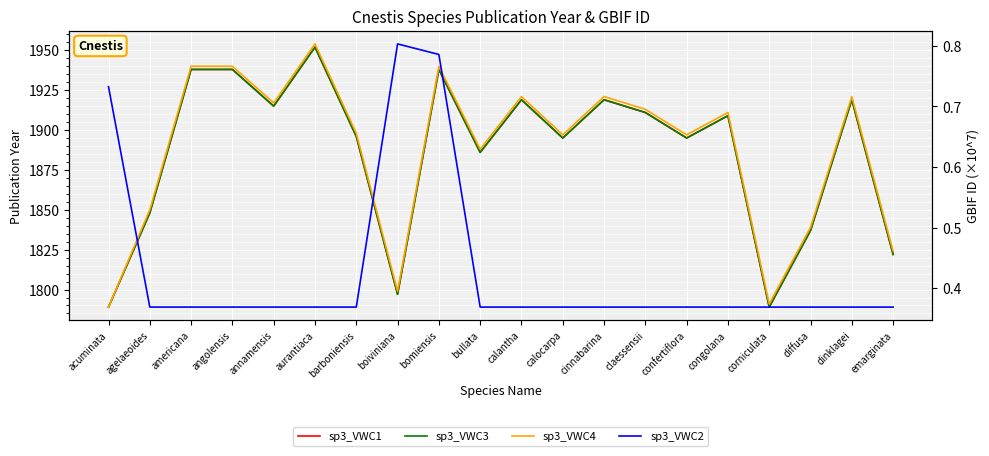

What position from the right is calantha?

10